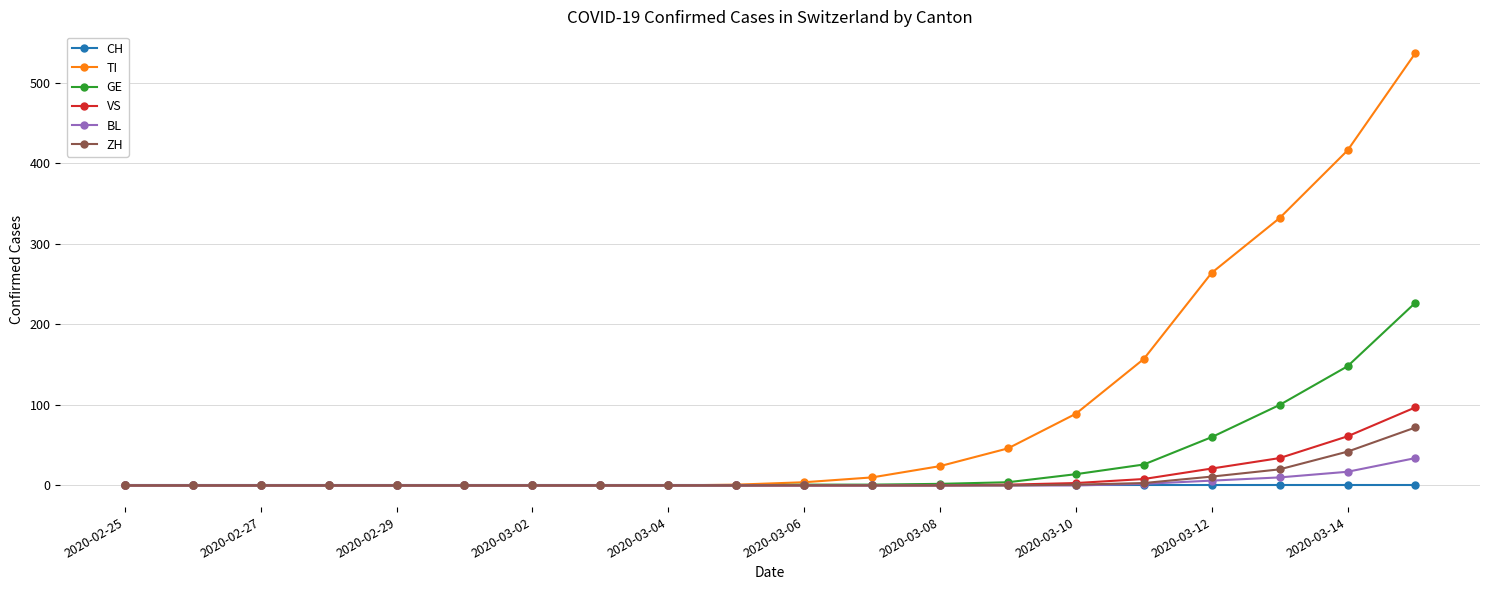

Is this an area chart (filled region under the line)?

No